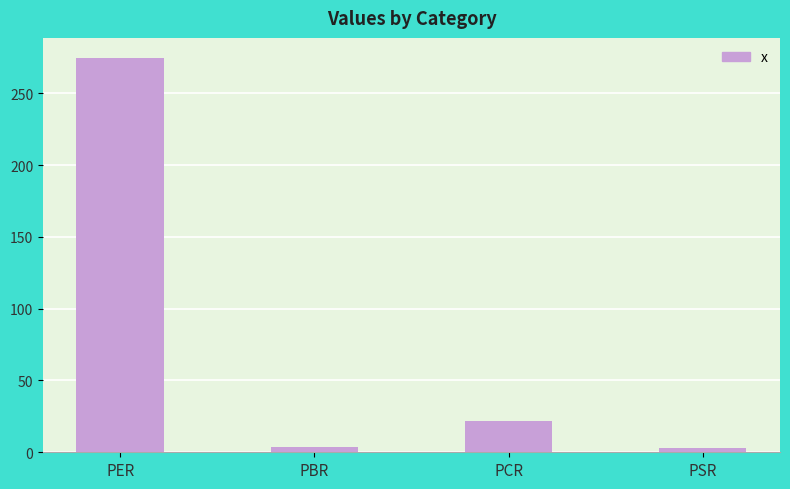

How many bars are there in total?

4